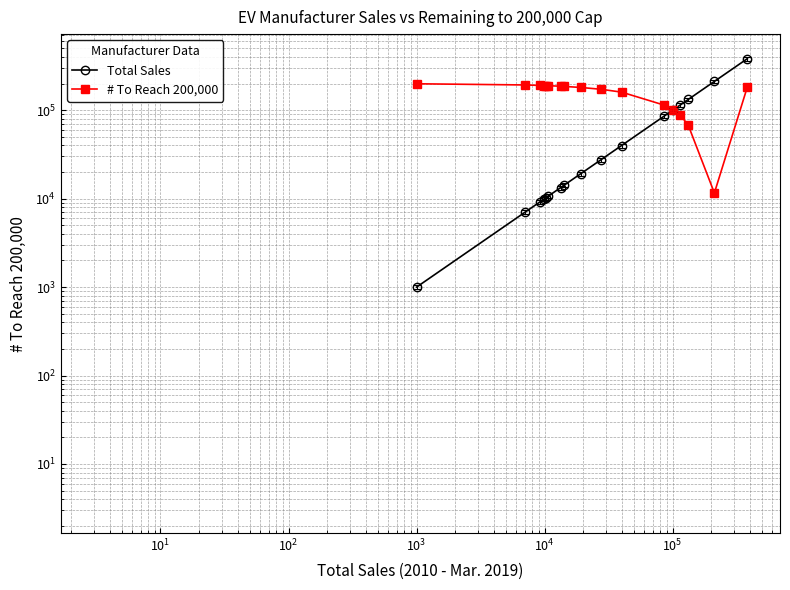

Which series has the largest total across all categories?

# To Reach 200,000